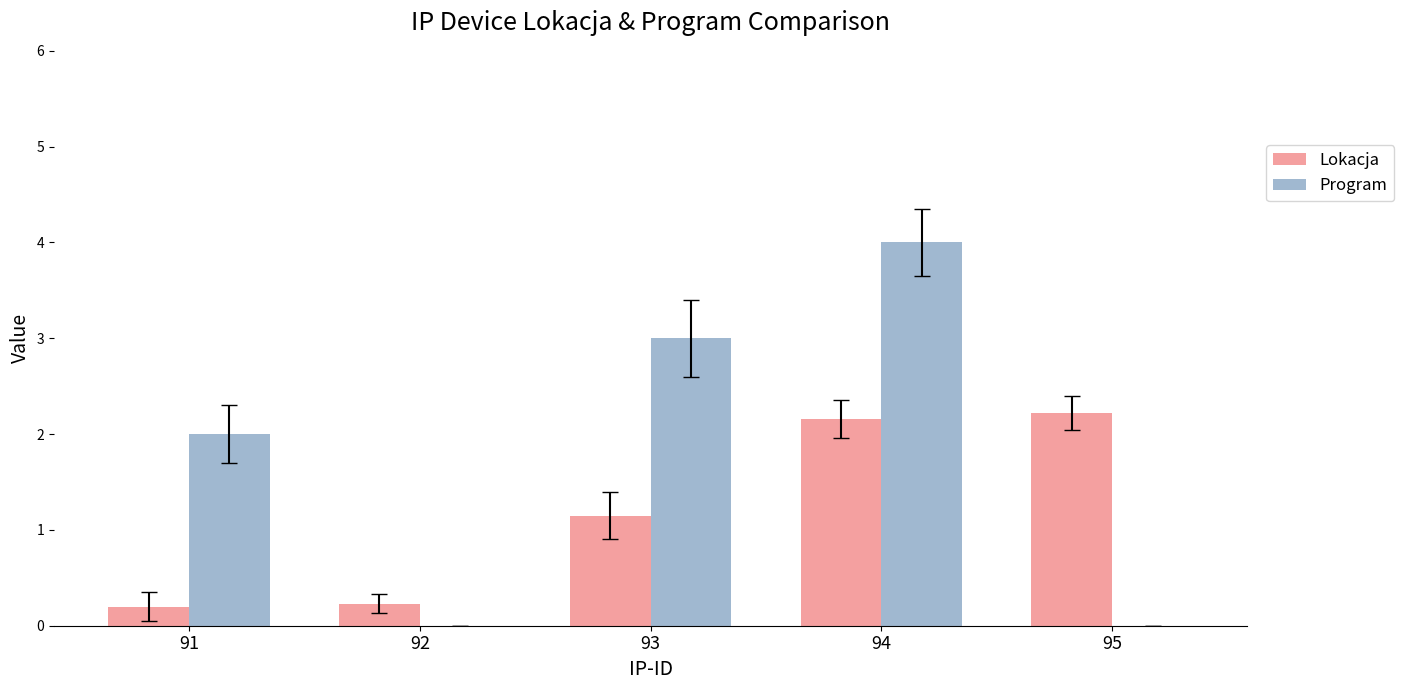

Which category has the highest value in the Program series?

94